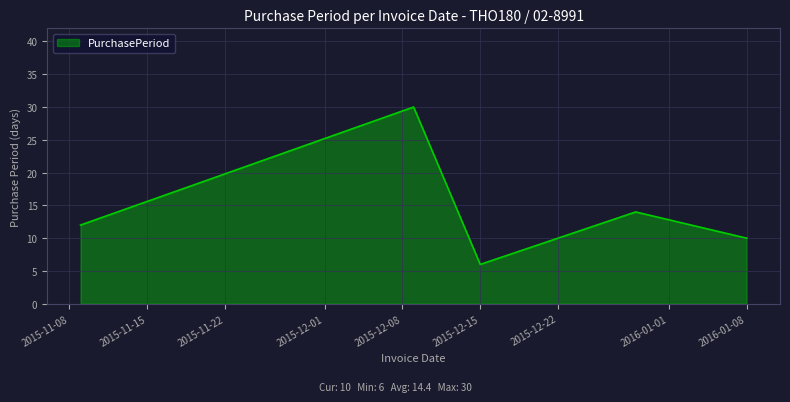

What is the maximum value shown in the chart?

30